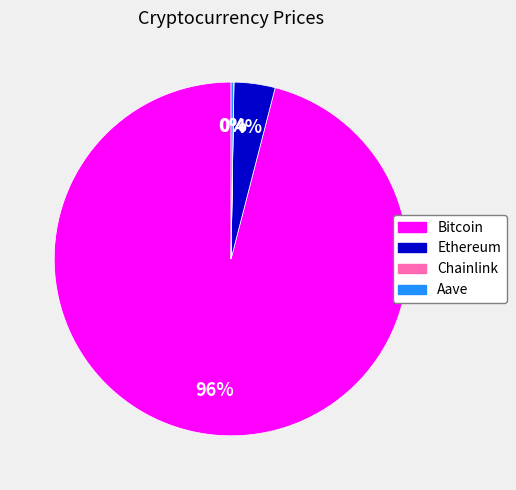

Which slice is the largest?

Bitcoin